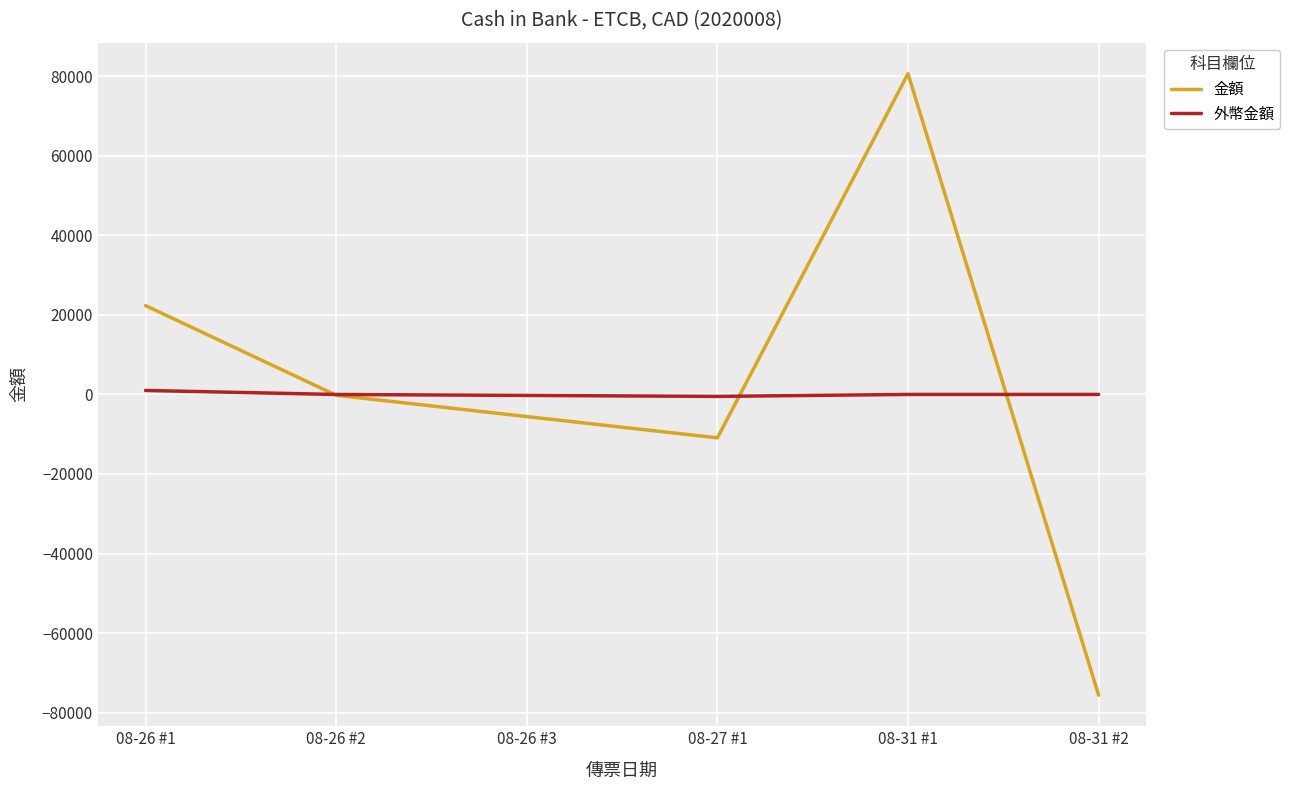

At which label is 金額 closest to 2509?

08-26 #2